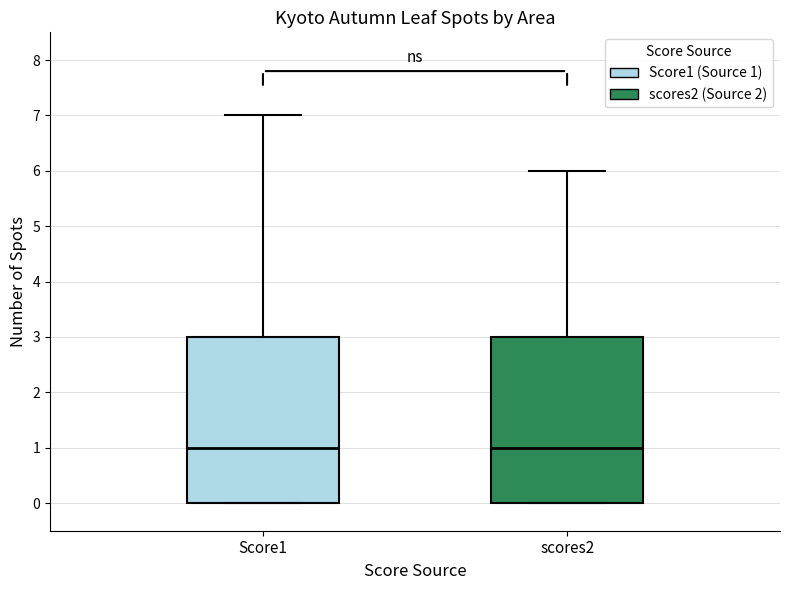

Reading left to right, transcribe this box plot: for each box, give where its median line is, the range the box spans, and where its two whiskers end, as read against the y-axis. The values are not printed on the chart, so give them approximately, as read against the axis.

Score1: median 1, box 0 to 3, whiskers 0 to 7
scores2: median 1, box 0 to 3, whiskers 0 to 6